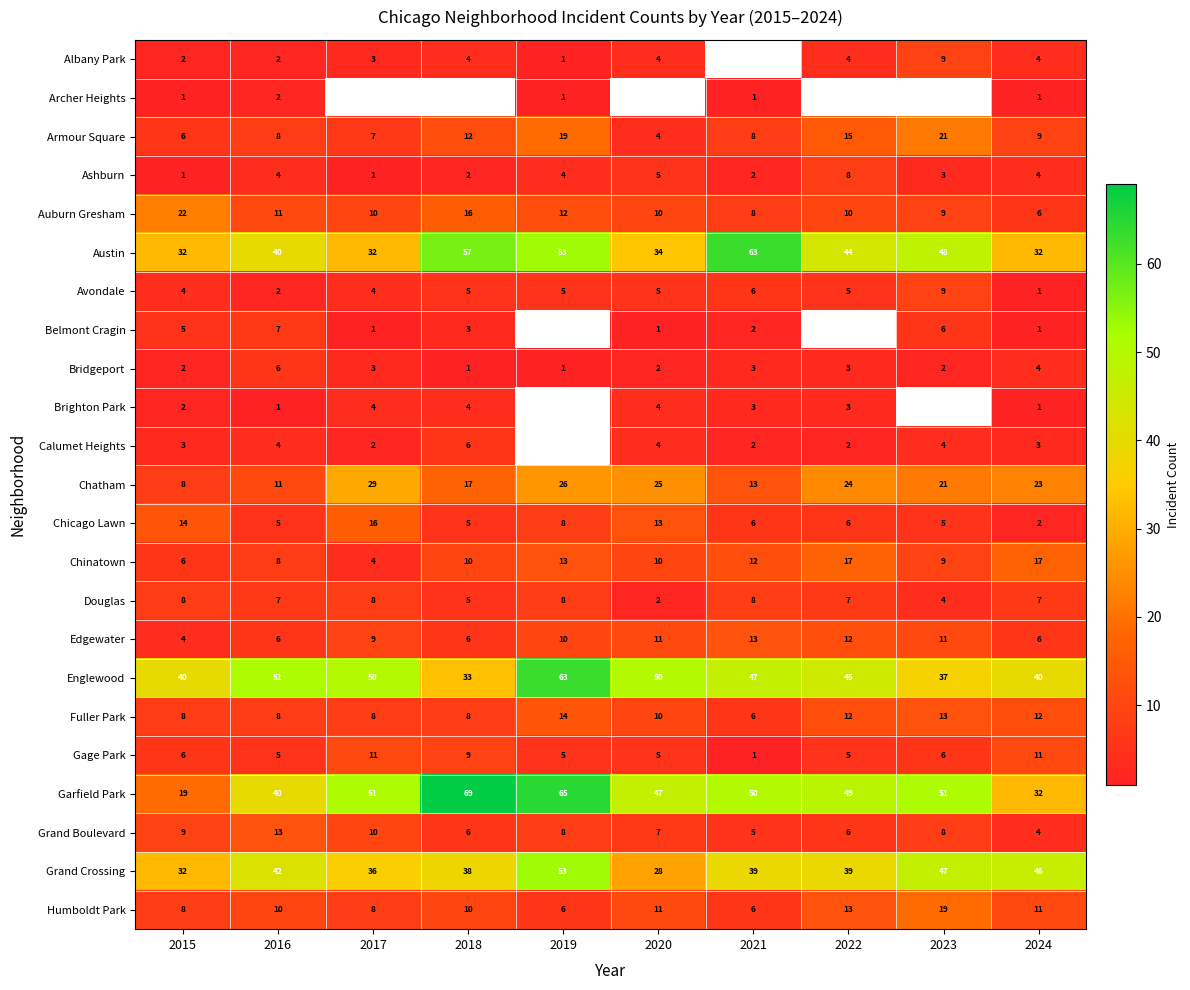

What is the difference between the second highest and minimum values in the Ashburn series?

4